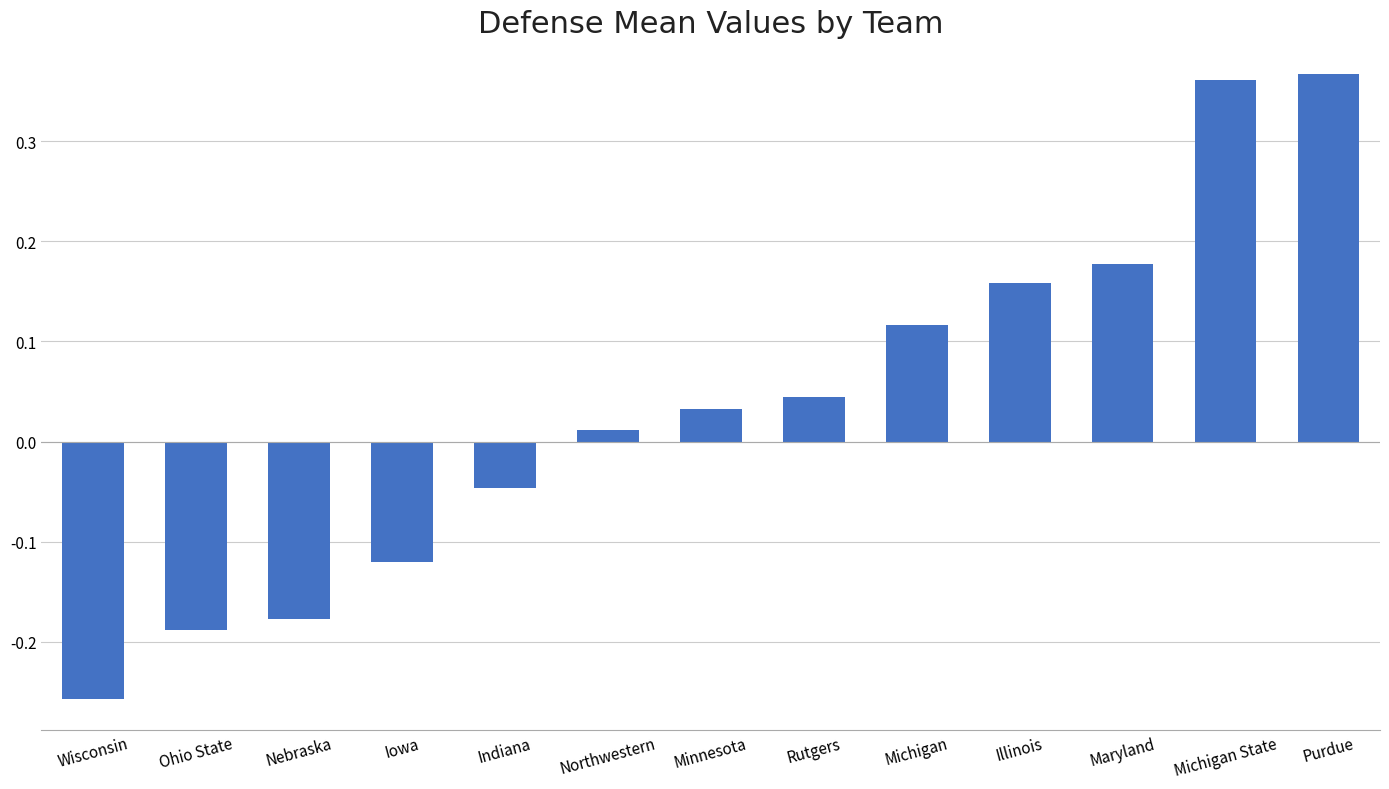

Which label corresponds to the smallest value in the chart?

Wisconsin